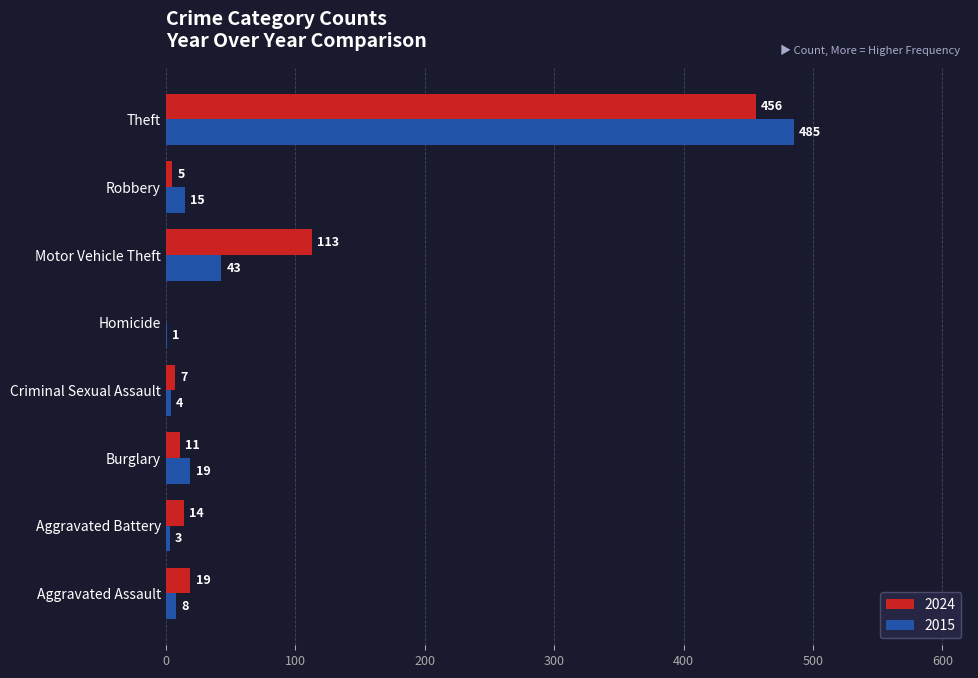

How many series are shown in this chart?

2